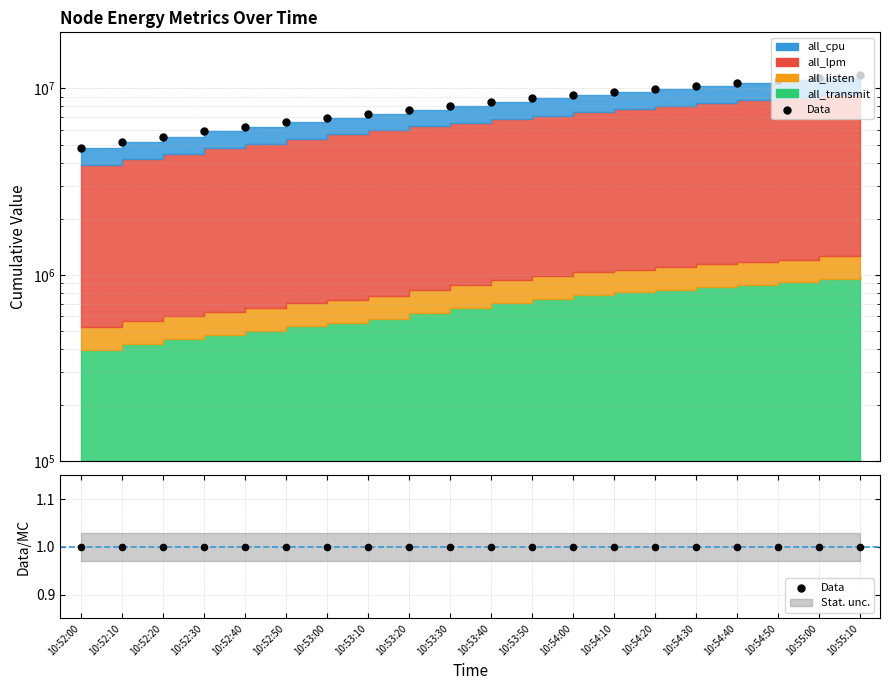

What is the change in value from 10:52:30 to 10:54:50?

+5163164